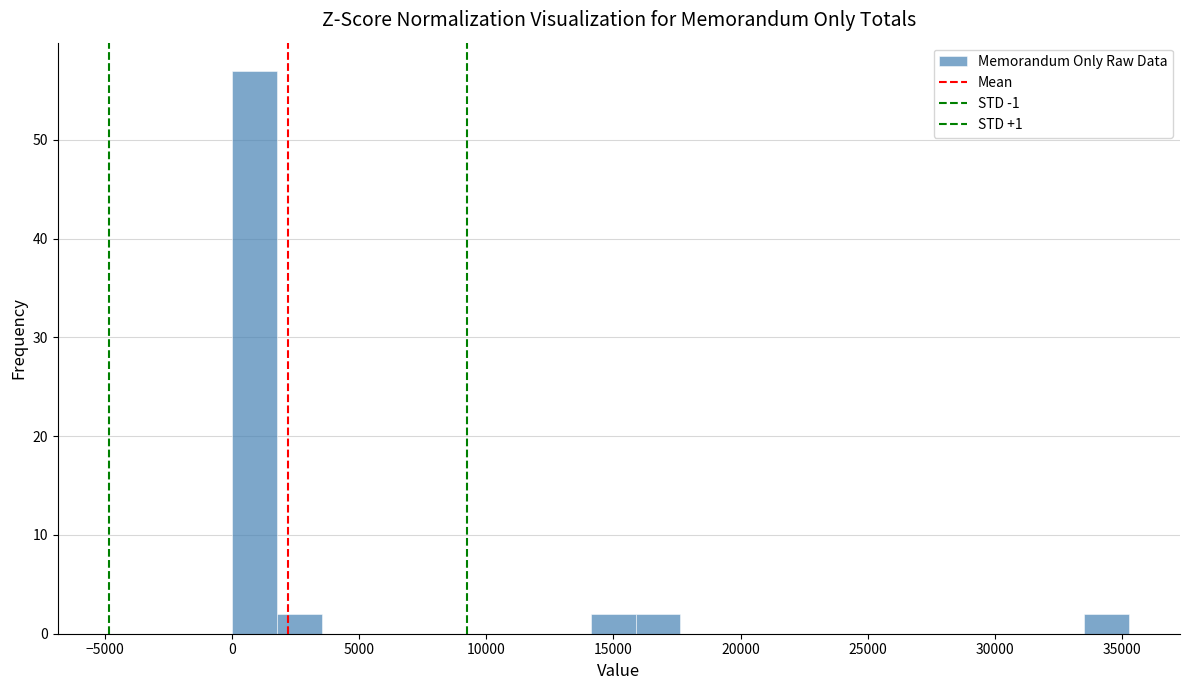

Around what value on the x-axis is the tallest bar? Give the approximate position of its centre, as read against the axis.

1000